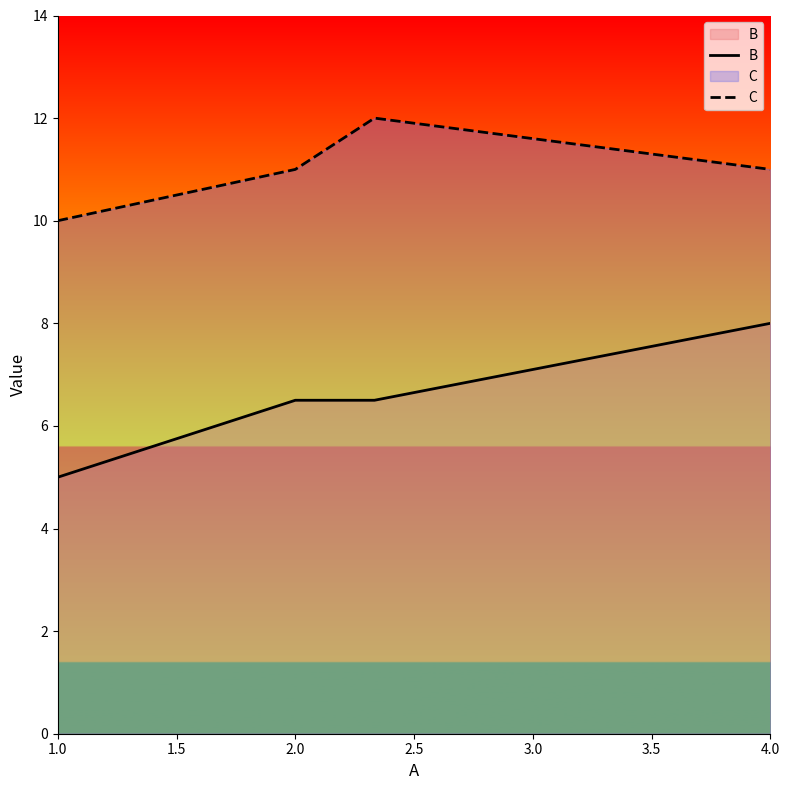

How many categories are shown in the chart?

4